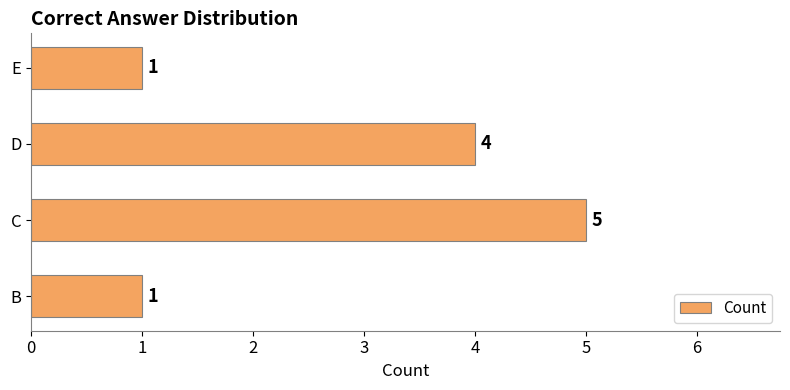

What is the sum of all values?

11